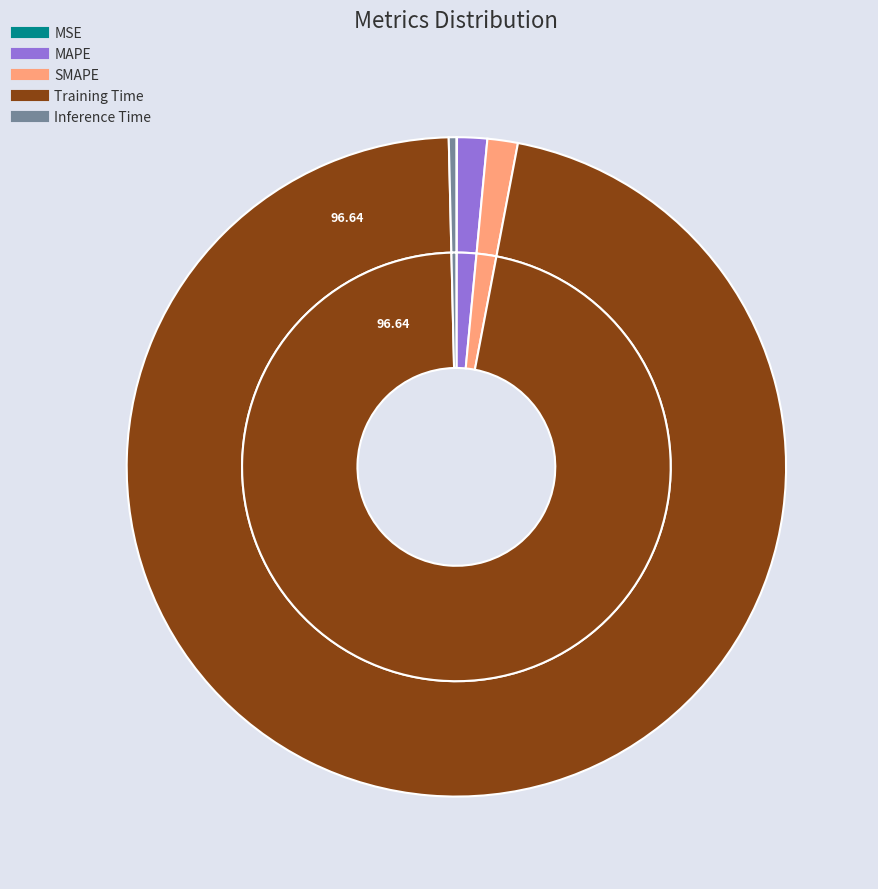

The Training Time slice represents 97% of the pie. True or false?

True